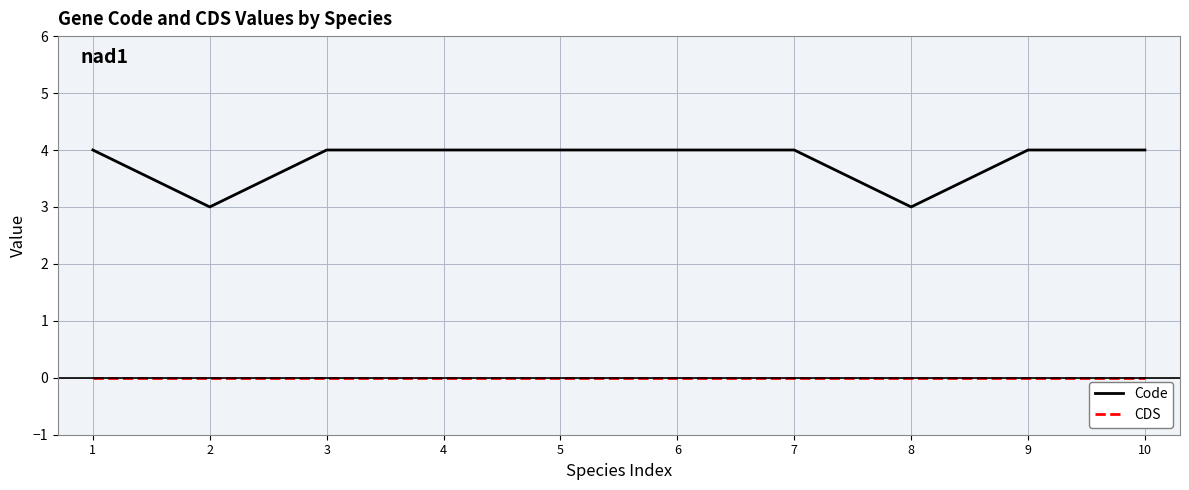

Reading right to left, list all the values displayed in this chart.

Code: 4	4	3	4	4	4	4	4	3	4
CDS: 0	0	0	0	0	0	0	0	0	0